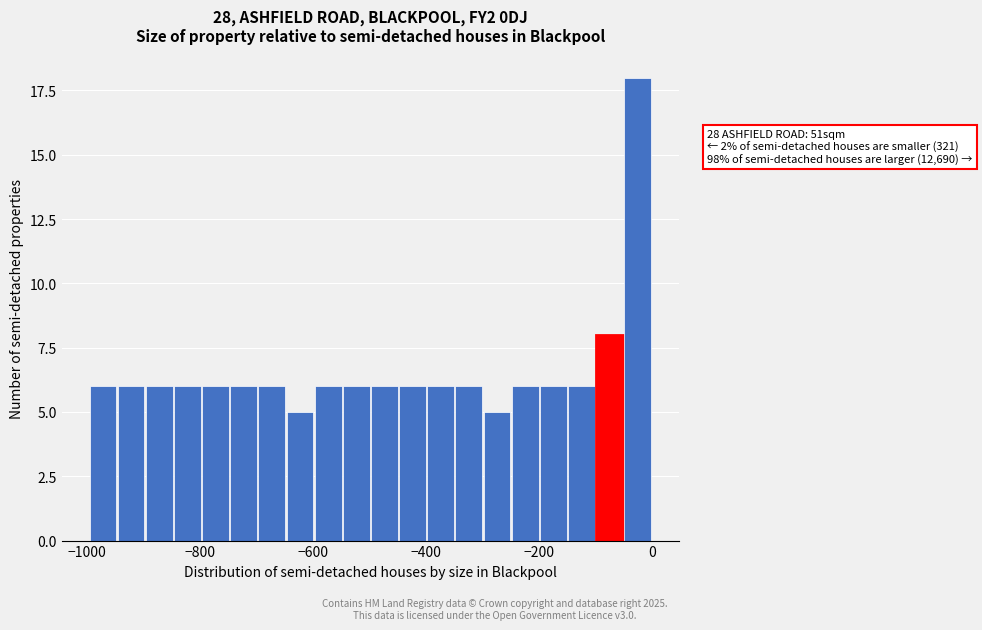

Read against the x-axis, roughly where is the centre of the tallest bar?

-20